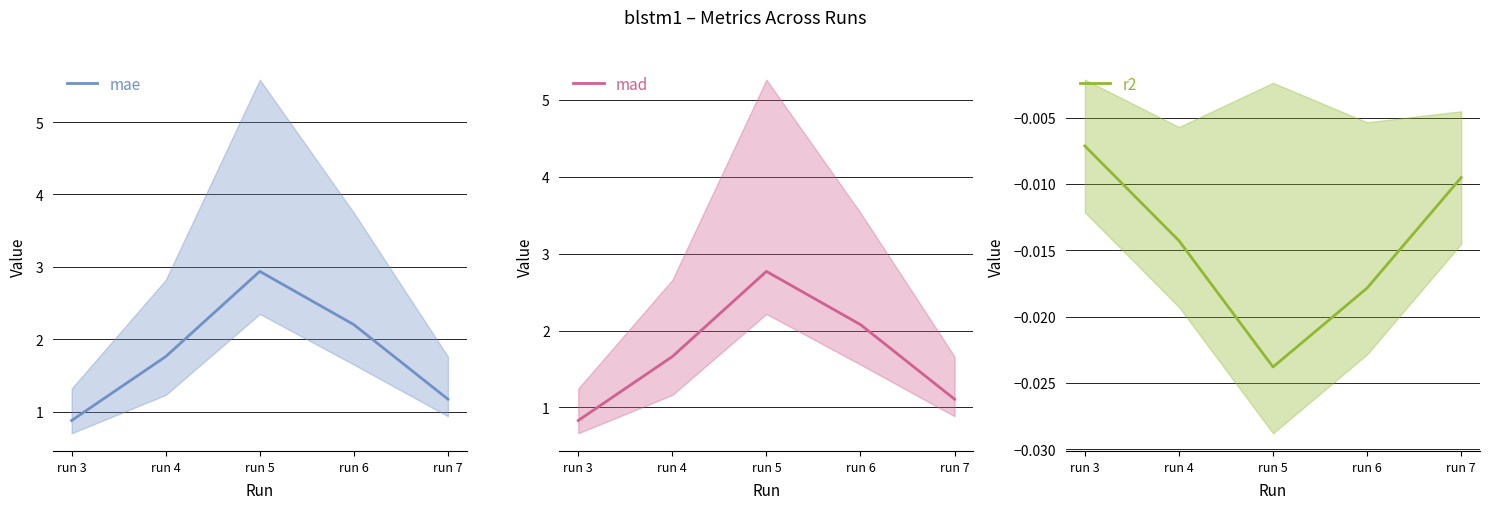

Reading left to right, transcribe all the data shown in this chart.

mae: 0.9	1.8	2.9	2.2	1.2
mad: 0.8	1.7	2.8	2.1	1.1
r2: -0.0	-0.0	-0.0	-0.0	-0.0